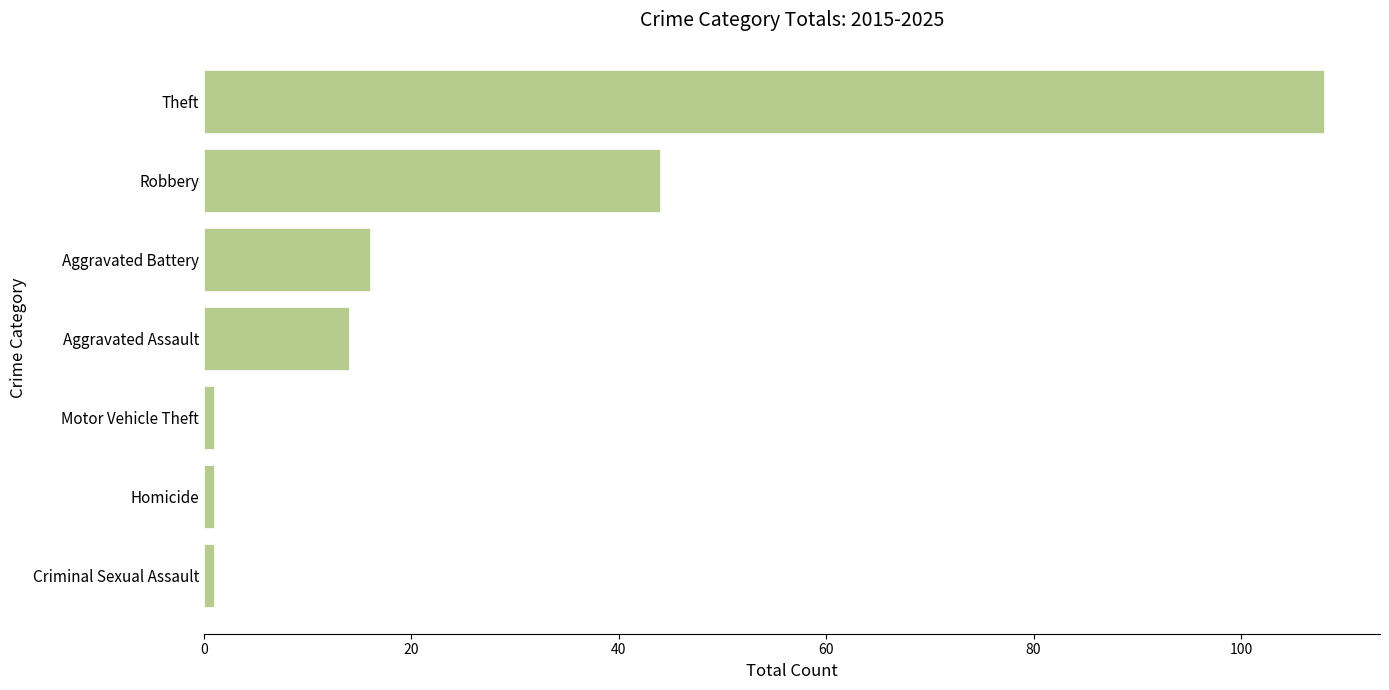

What is the value of the 4th bar from the top?

14